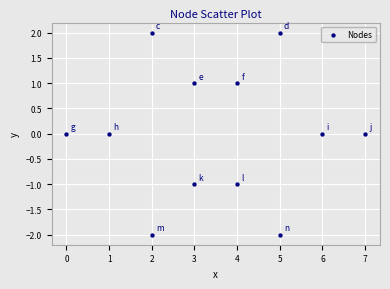

What is the range of Y values (max minus min)?

4